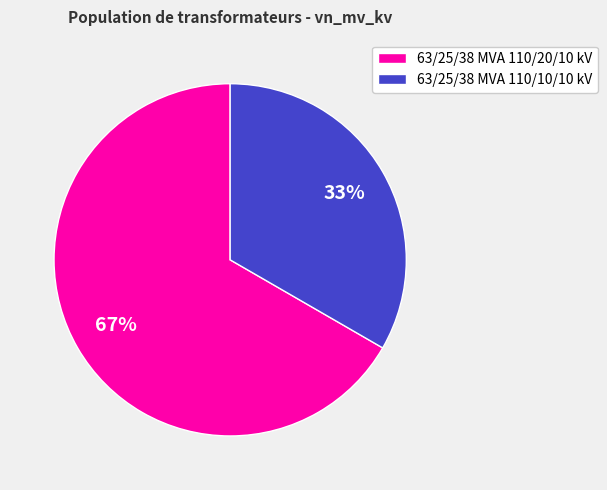

Which slice represents more than half of the pie?

63/25/38 MVA 110/20/10 kV